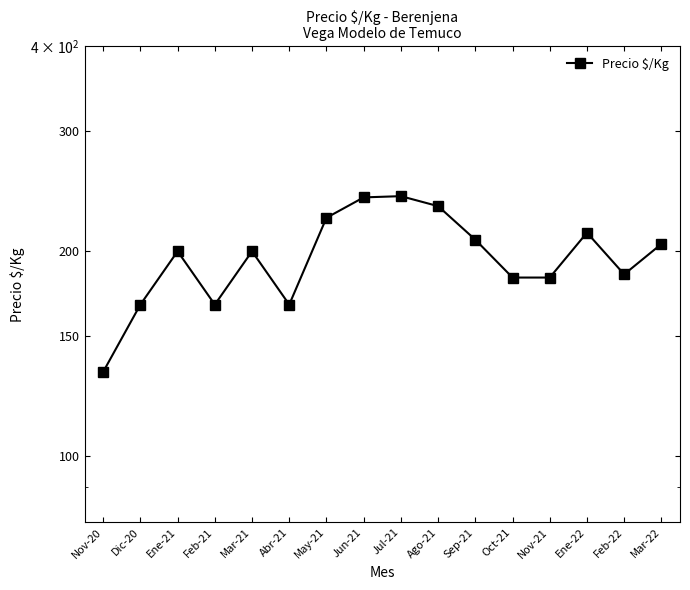

At which category does the data reach its first local valley?

Feb-21